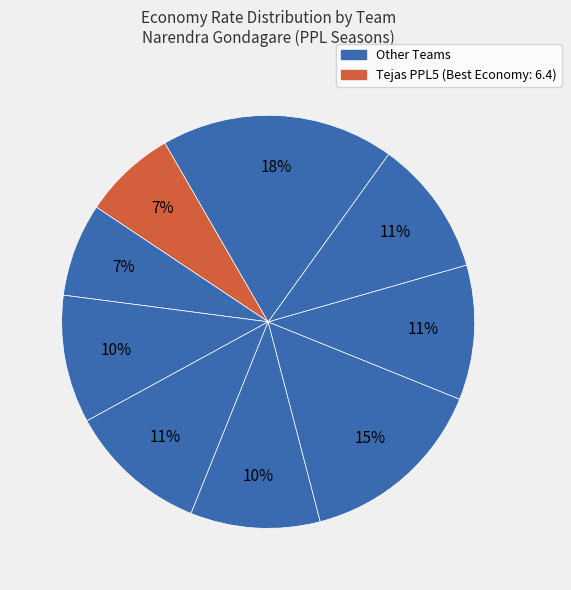

Count the number of slices in the pie.

9